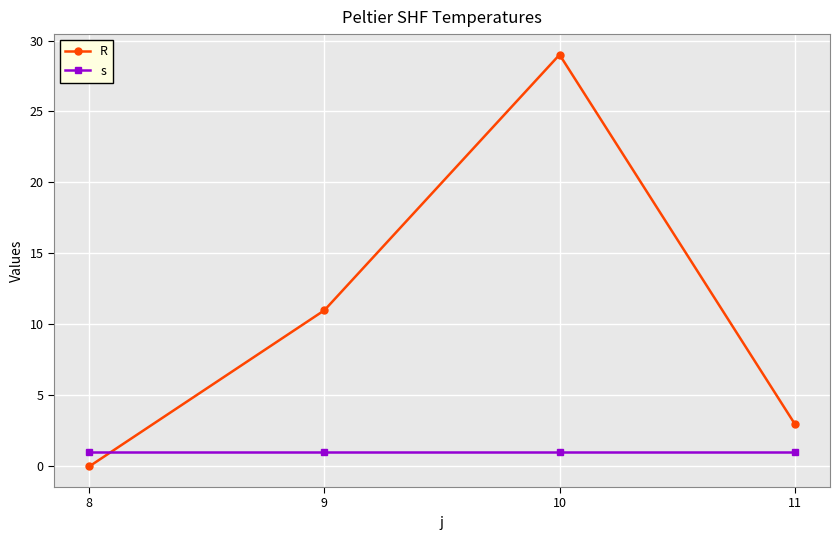

The R series shows 18 at 9. True or false?

False